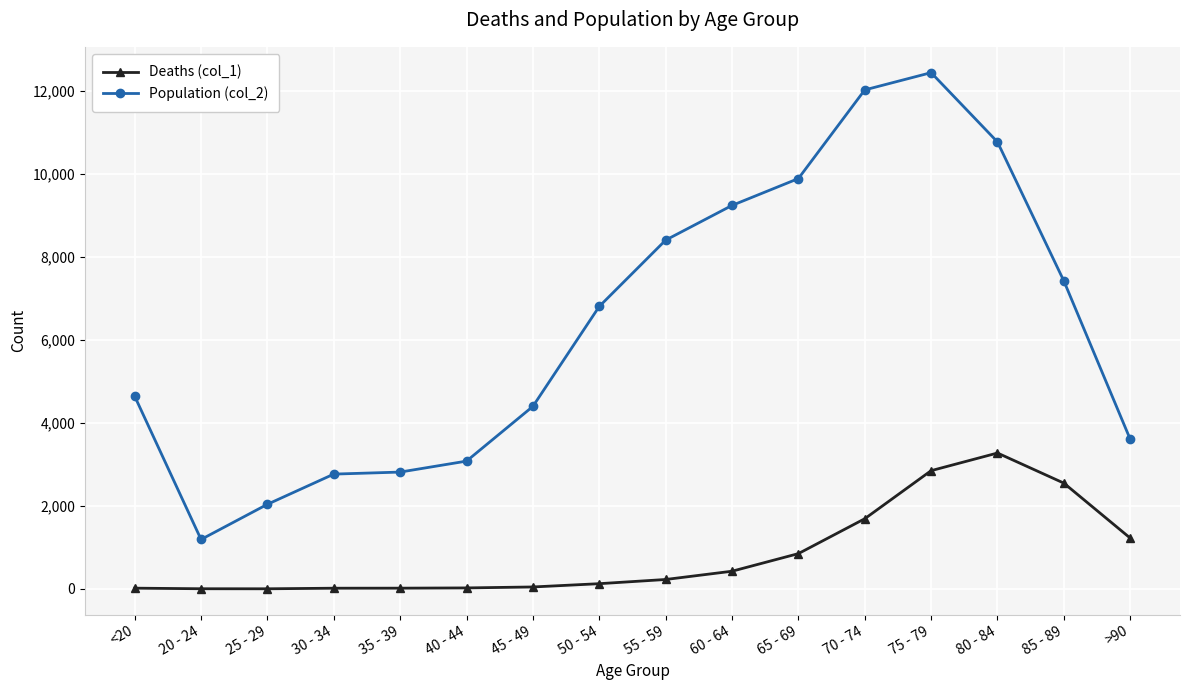

What is the approximate value of Deaths (col_1) at 55 - 59?

227